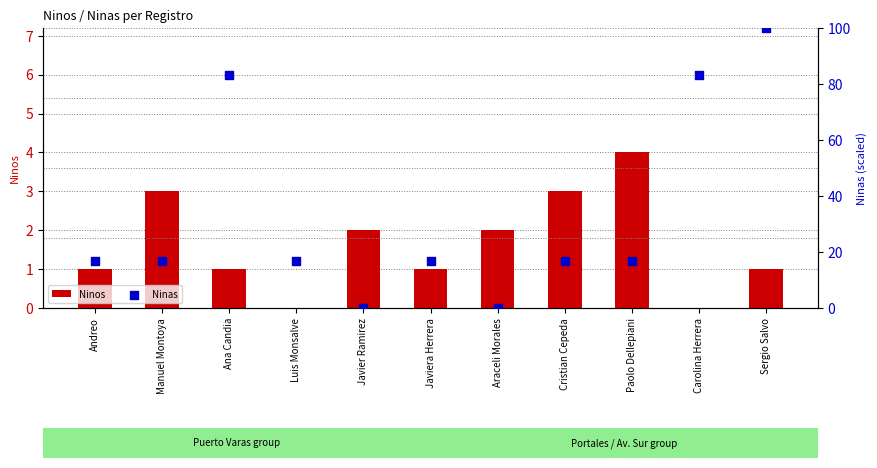

Which series has the largest total across all categories?

Ninas